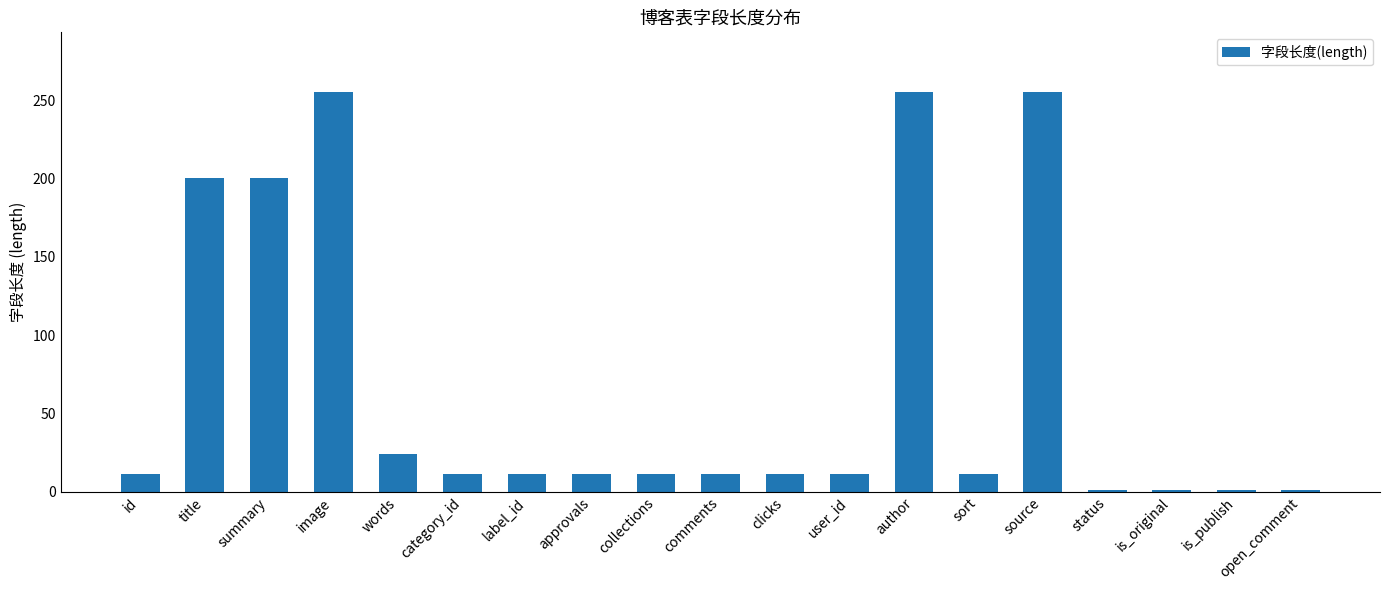

What is the sum of the values at source and collections?

266